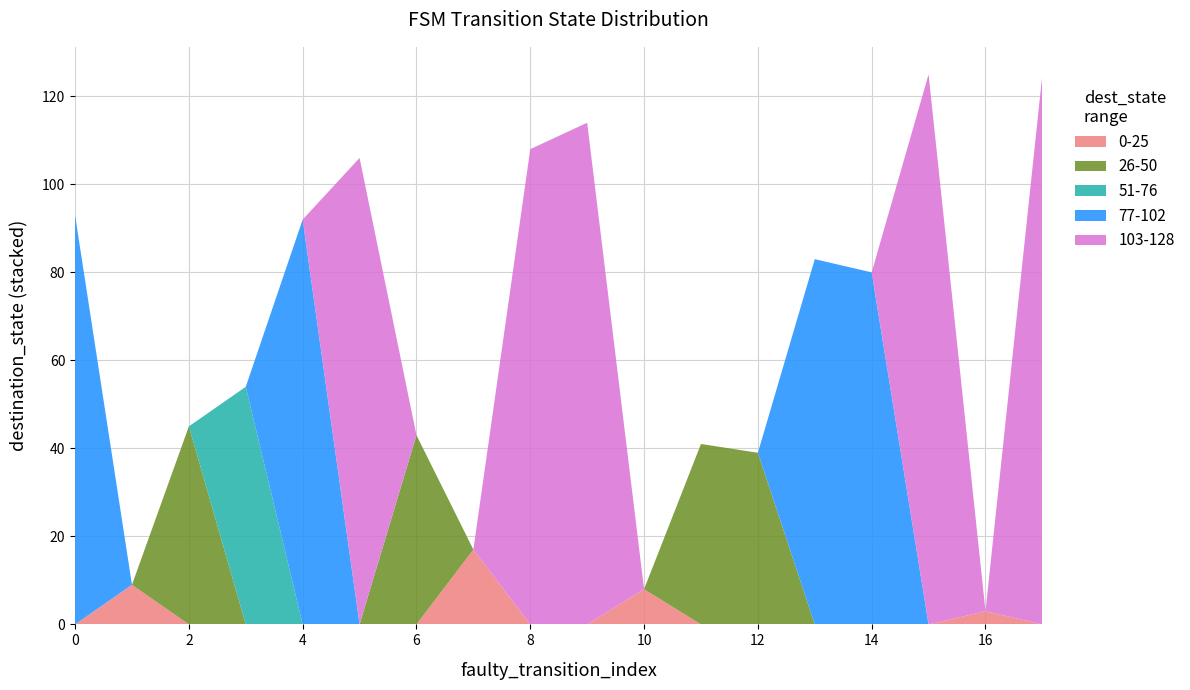

Reading left to right, extract all data points from this chart.

source_state: 0=0	1=0	2=1	3=1	4=2	5=2	6=3	7=3	8=4	9=4	10=5	11=5	12=6	13=6	14=7	15=7	16=8	17=8
destination_state: 0=93	1=9	2=45	3=54	4=92	5=106	6=43	7=17	8=108	9=114	10=8	11=41	12=39	13=83	14=80	15=125	16=3	17=125
input_symbol_a: 0=0	1=0	2=0	3=0	4=1	5=0	6=0	7=0	8=1	9=0	10=0	11=1	12=0	13=1	14=1	15=0	16=0	17=1
output_symbol: 0=0	1=0	2=0	3=1	4=1	5=0	6=0	7=0	8=1	9=0	10=0	11=1	12=0	13=1	14=1	15=0	16=0	17=1